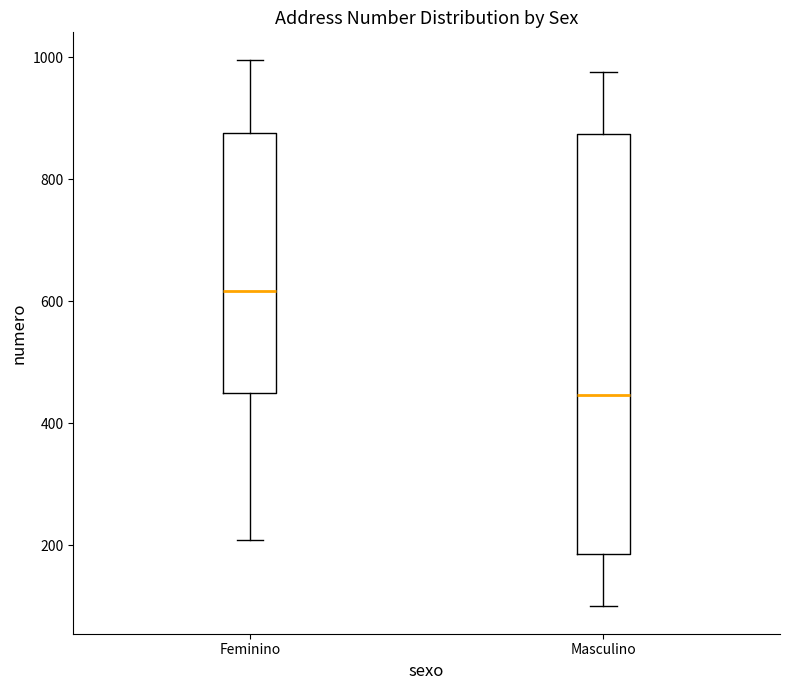

Where is the lower edge of the box for Masculino on the y-axis? The values are not printed on the chart, so give them approximately, as read against the axis.

180